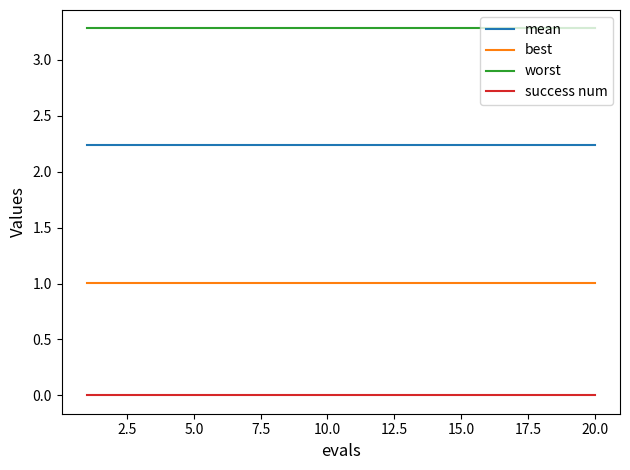

True or false: mean and best intersect in this chart.

False